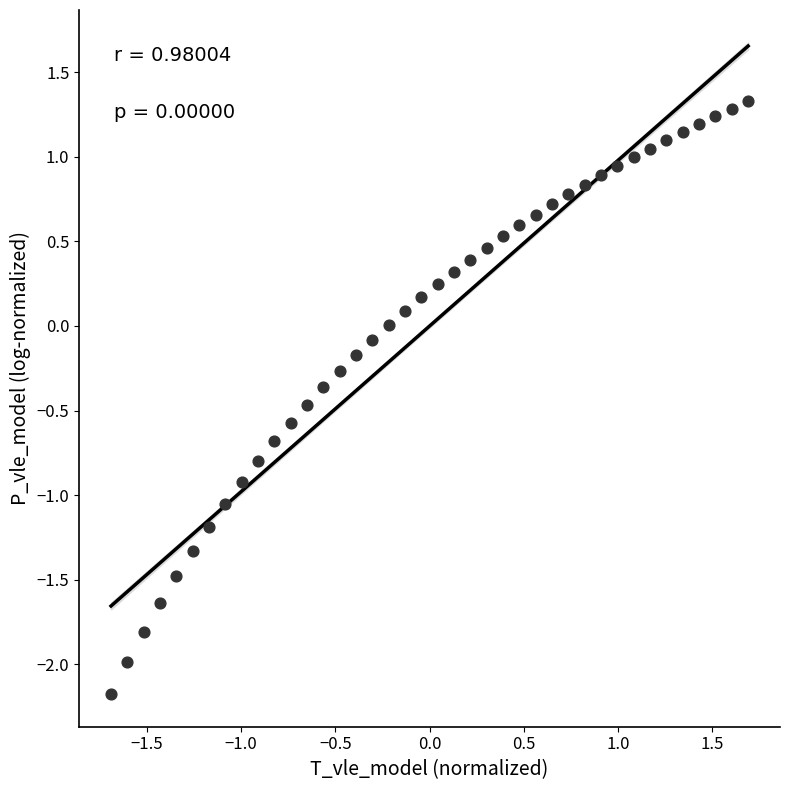

What is the range of X values (max minus min)?

3.4